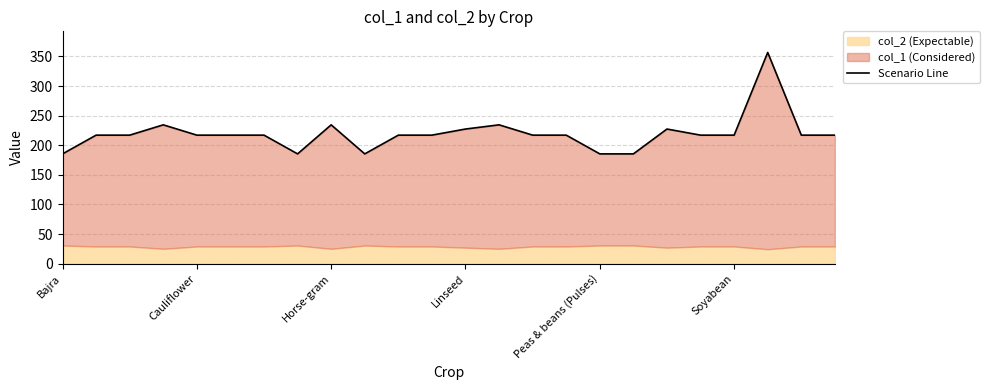

How many interior local valleys (lower than both neighbors) does the data have?

2